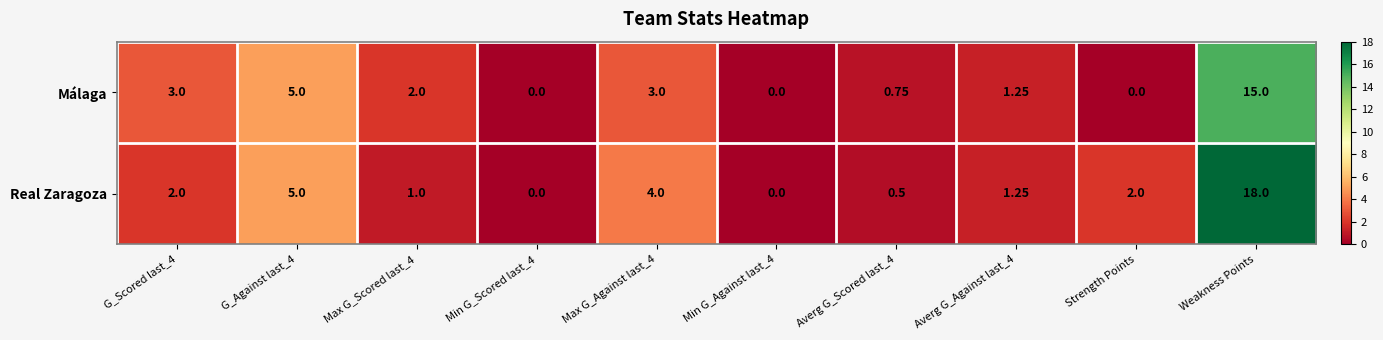

Which label corresponds to the largest value in the chart?

Weakness Points